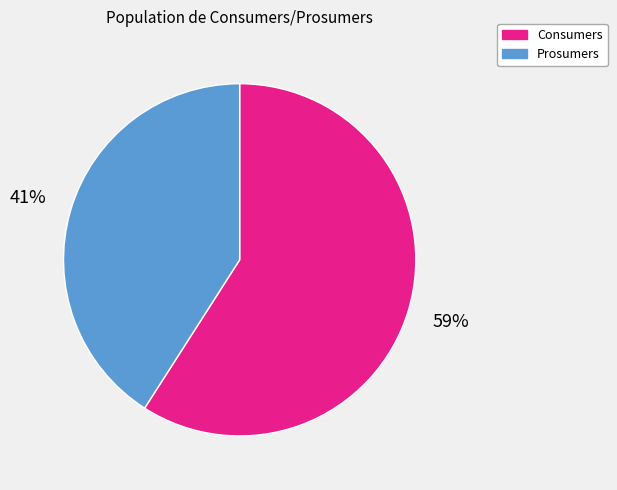

How many slices are in this pie chart?

2